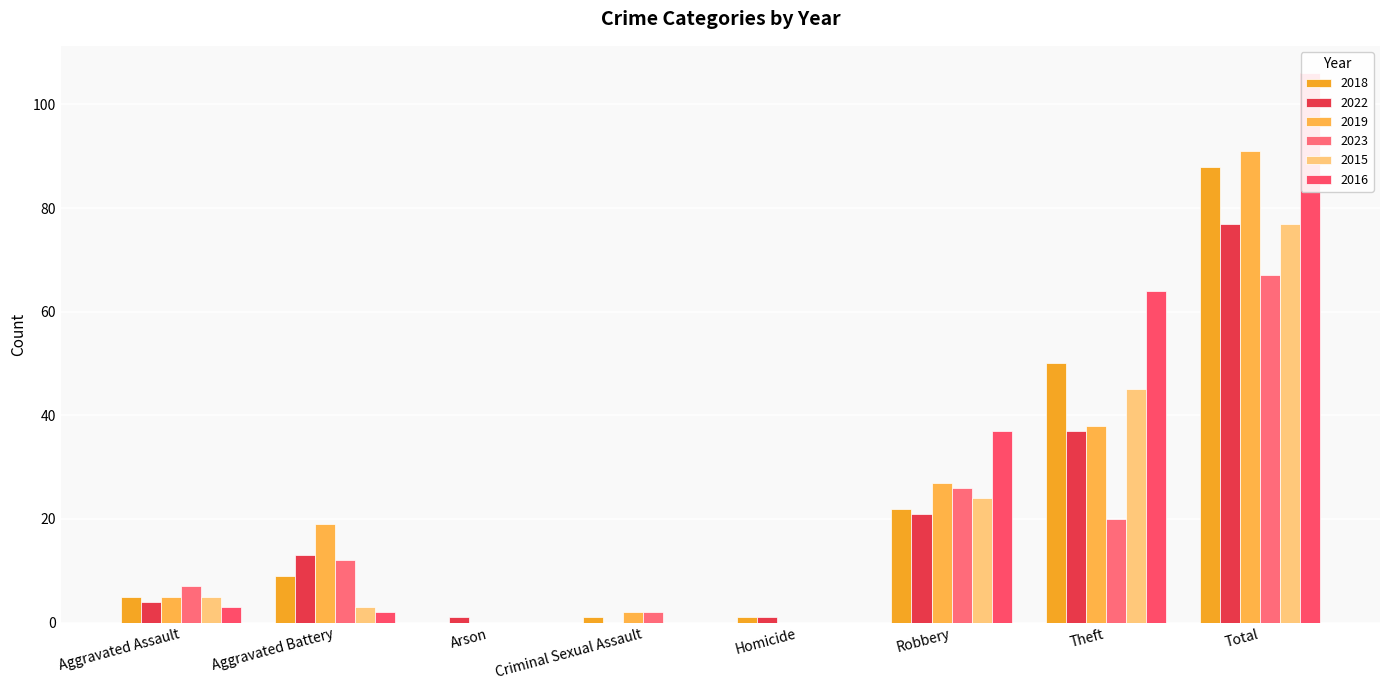

How many data points in 2023 are less than 12?

4